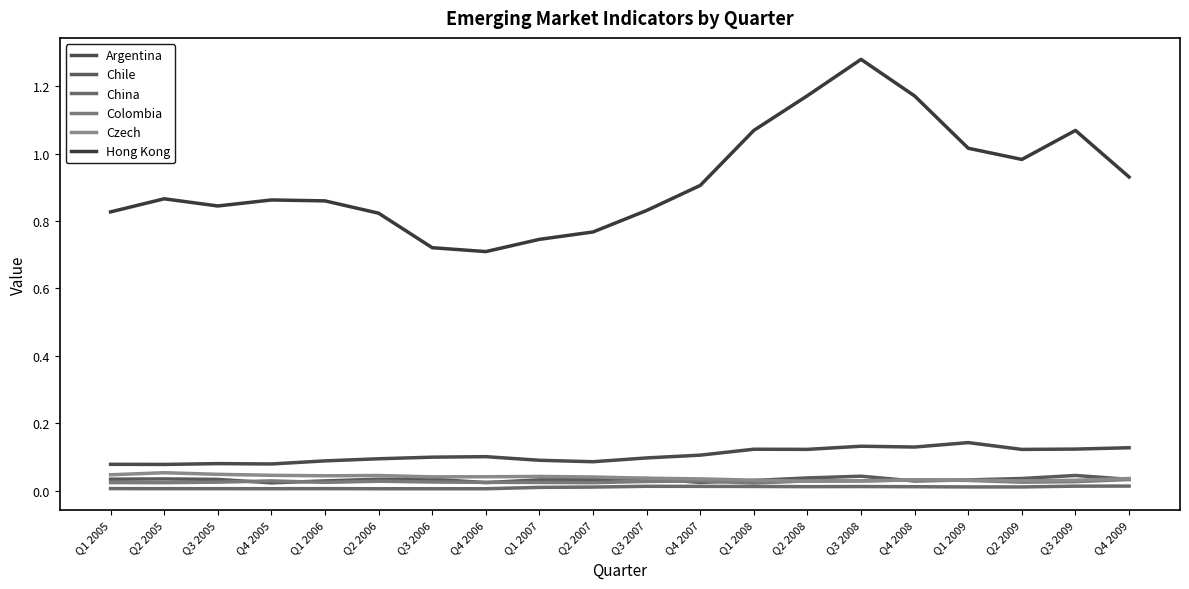

Is this an area chart (filled region under the line)?

No